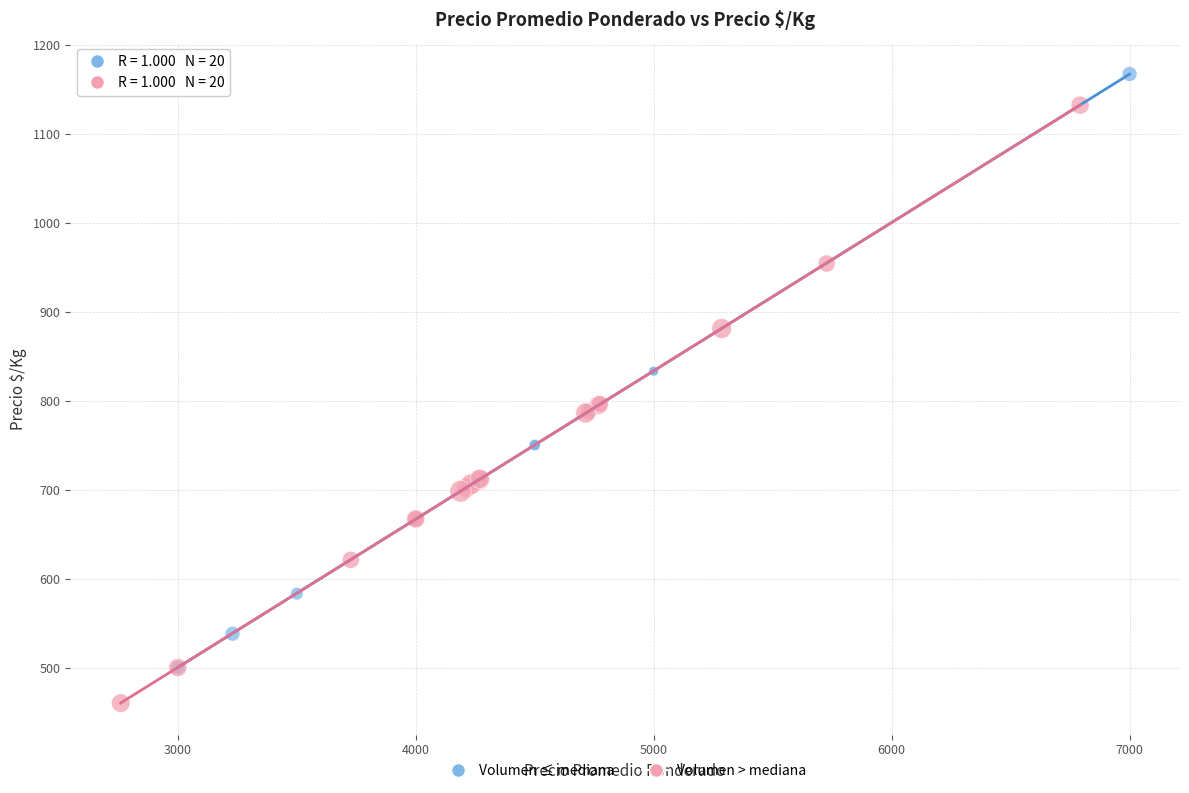

Which series contains the lowest Y value?

Volumen > mediana